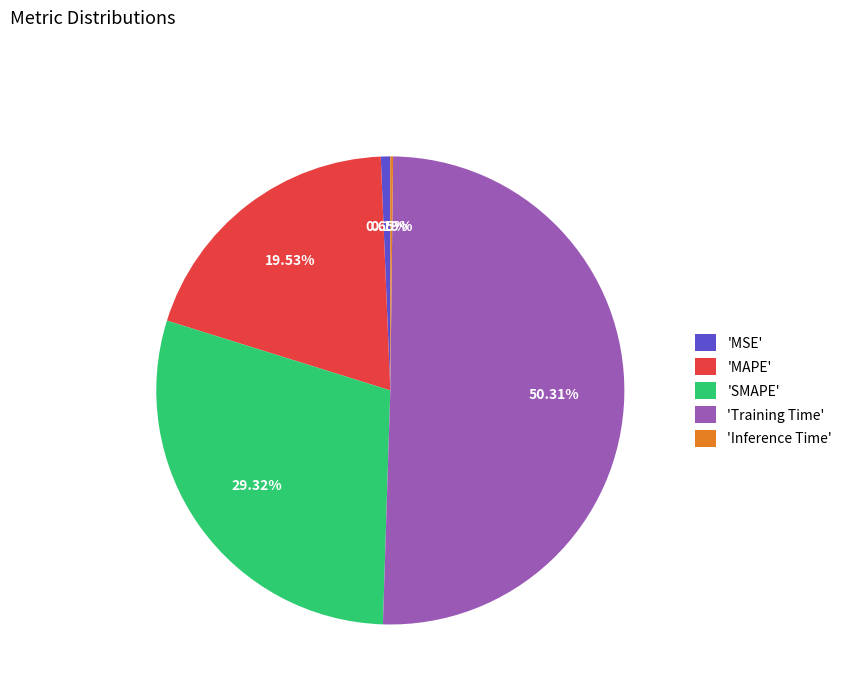

Do 'MAPE' and 'Training Time' together represent more than half of the pie?

Yes